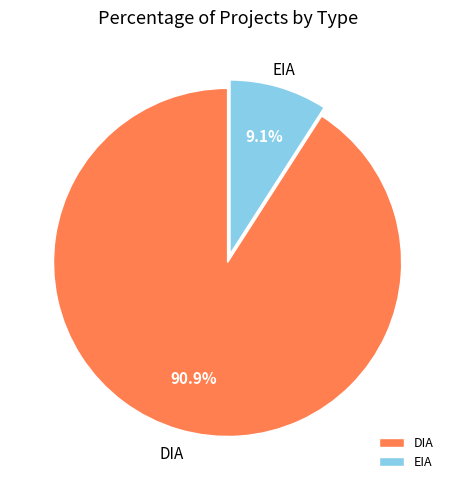

Do EIA and DIA together represent more than half of the pie?

Yes